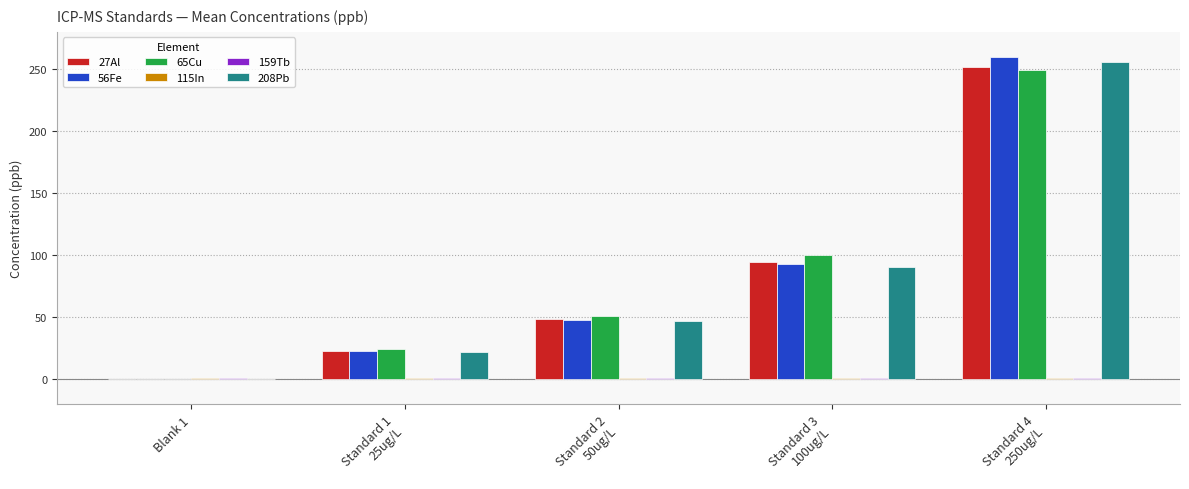

What is the average value of the 208Pb series?

83.2